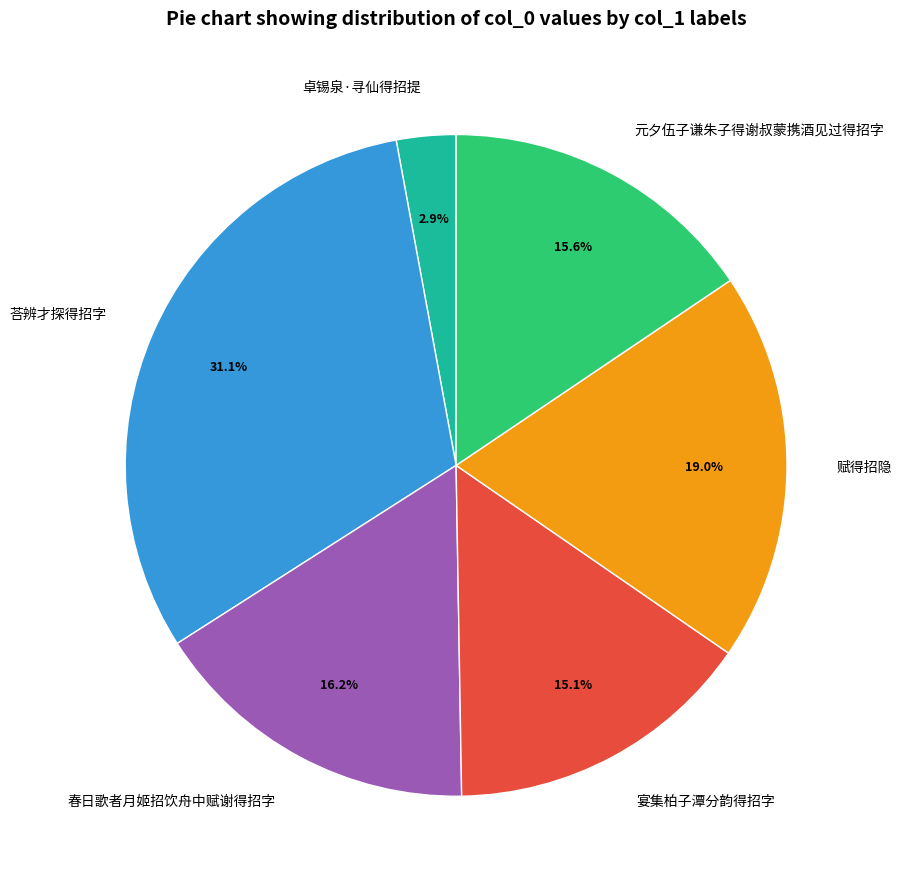

To the nearest percent, what percentage of the pie is 元夕伍子谦朱子得谢叔蒙携酒见过得招字?

16%